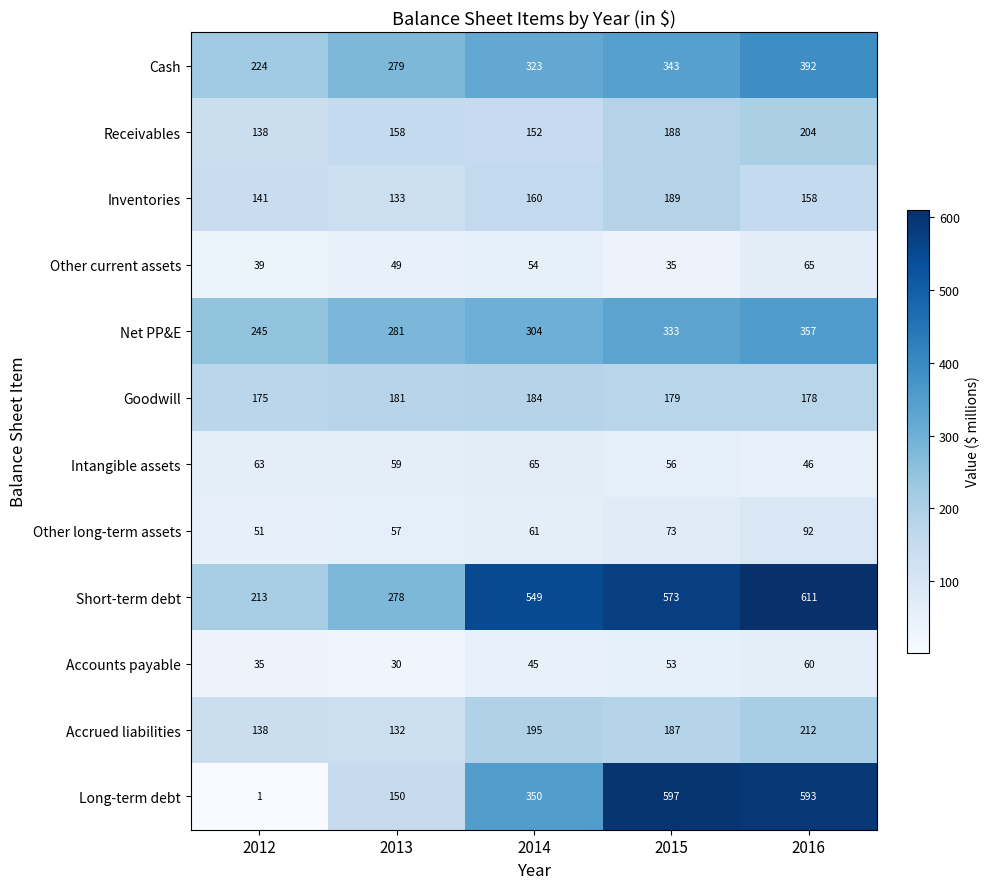

What is the difference between the highest and lowest values at 2016?

565